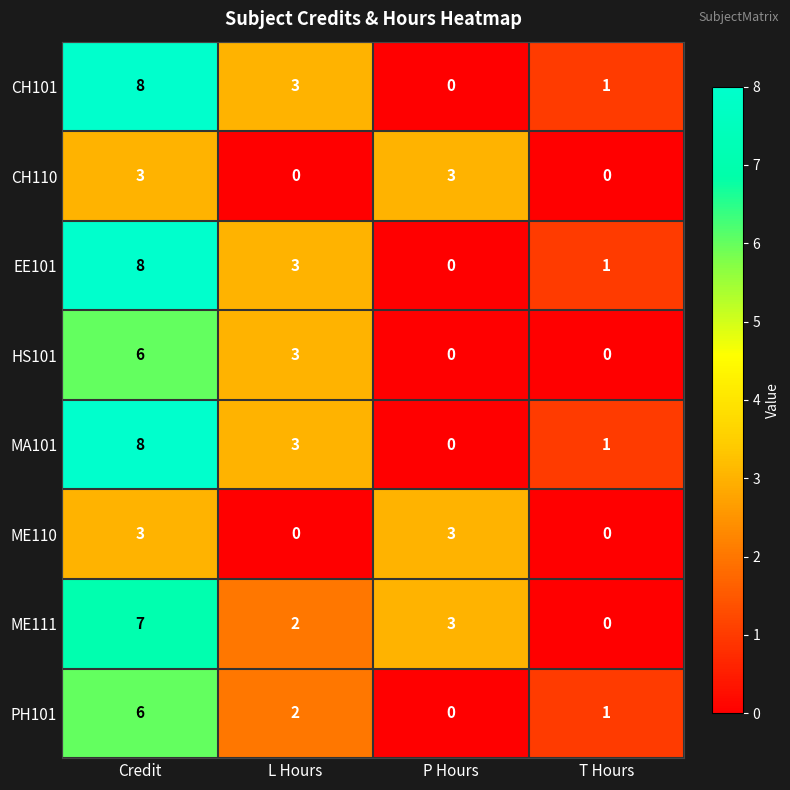

What is the spread (max minus min) of values at L Hours?

3